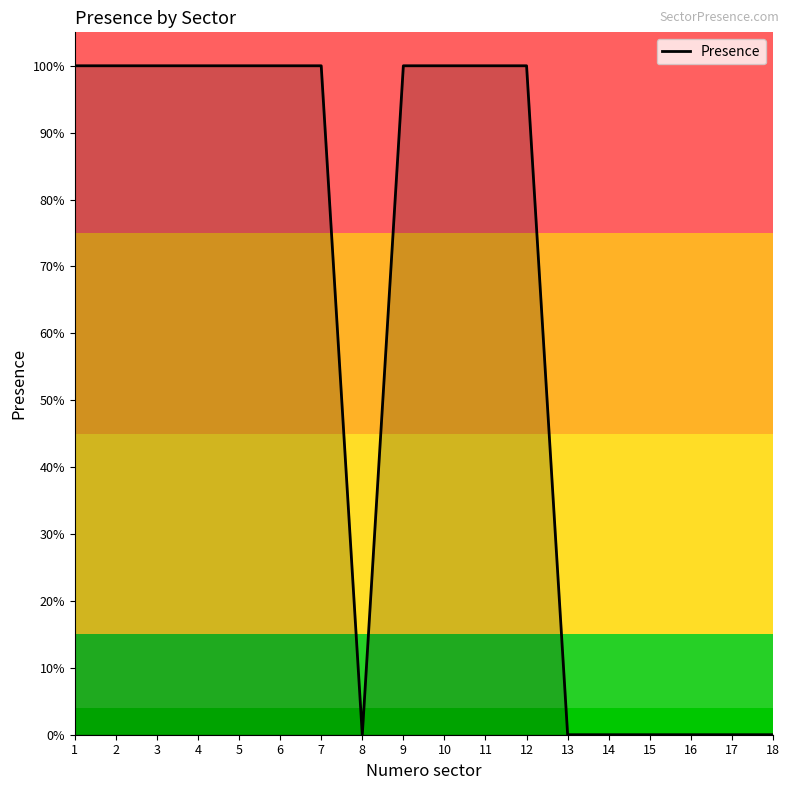

The chart shows a value of 1 at 2. True or false?

True